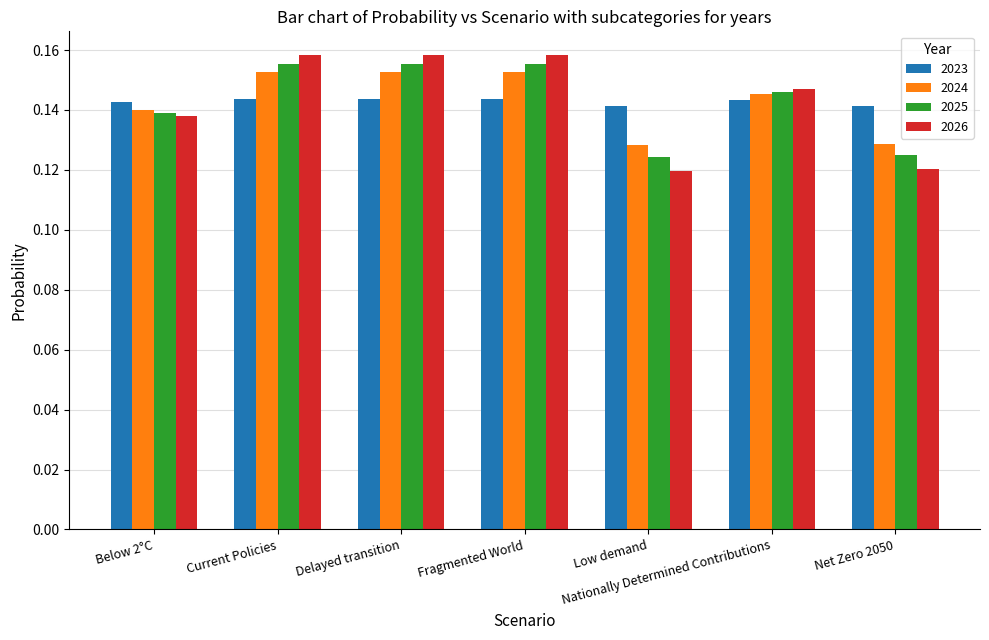

Are the bars horizontal?

No